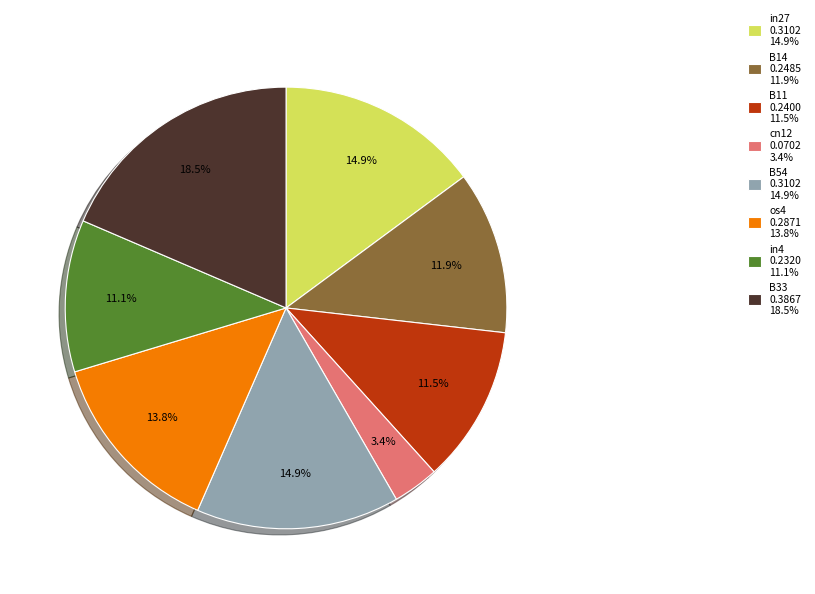

What is the total percentage of B11 0.2400 11.5% and os4 0.2871 13.8%?

25.3%